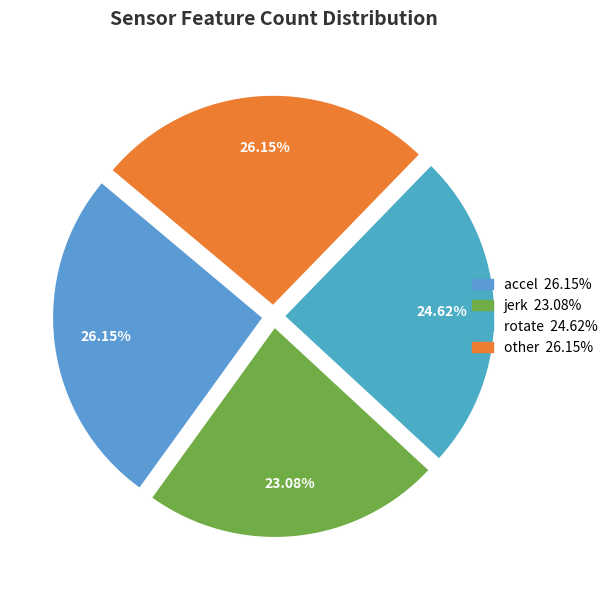

Rank the categories by value from lowest to highest.

jerk, rotate, accel, other